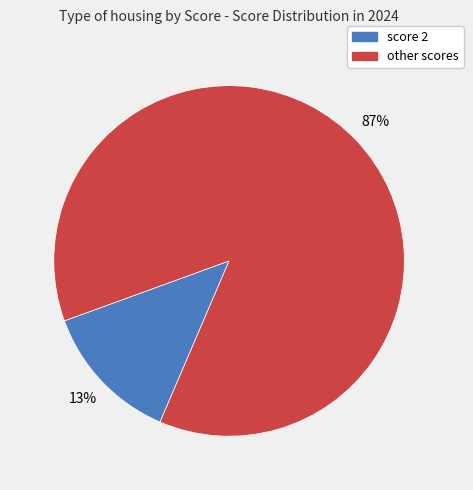

To the nearest percent, what is the average slice percentage?

50%